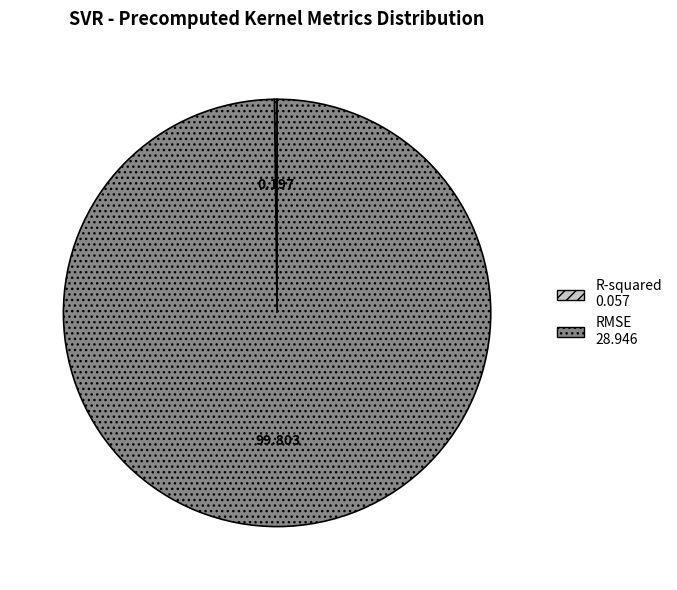

Is RMSE the majority of the pie?

Yes